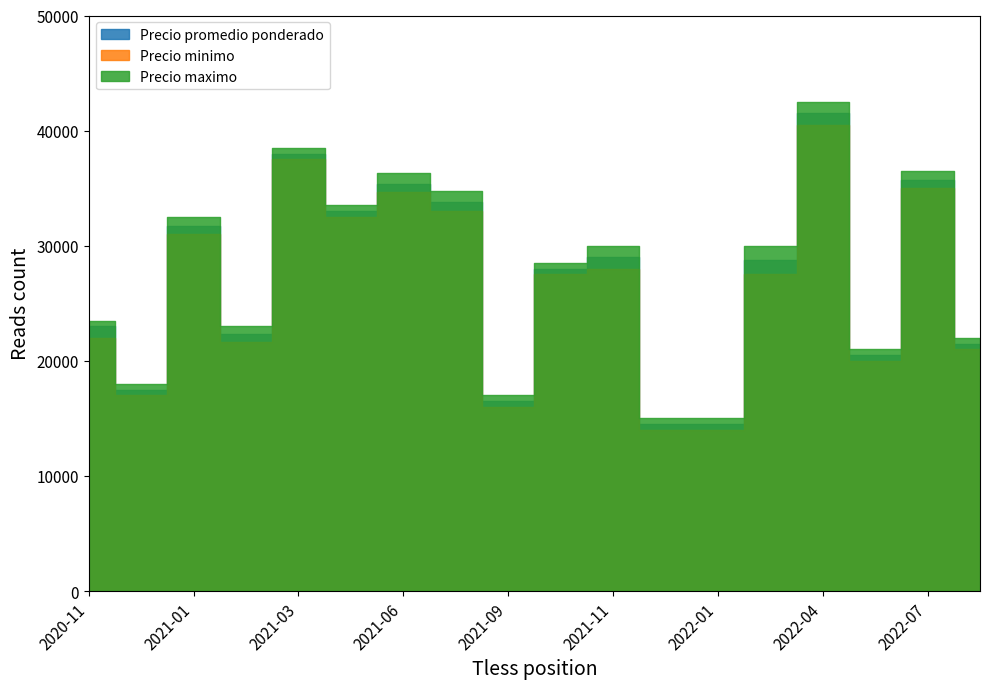

What position from the left is 2022-06?

16